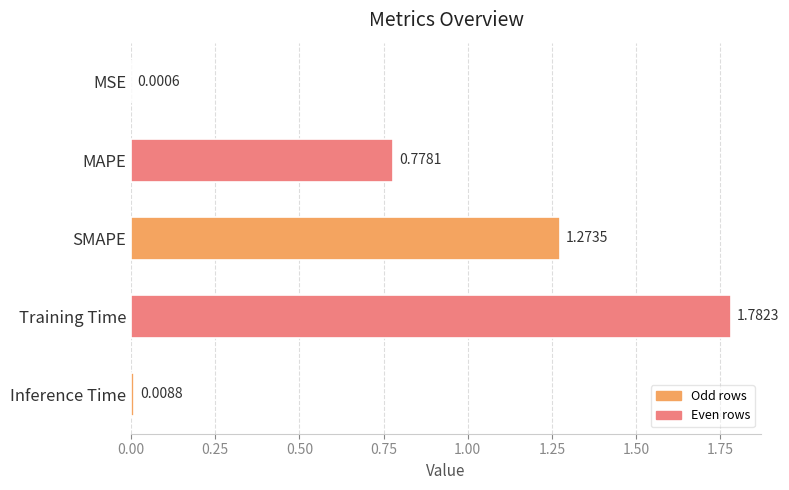

What is the sum of all values?

3.8